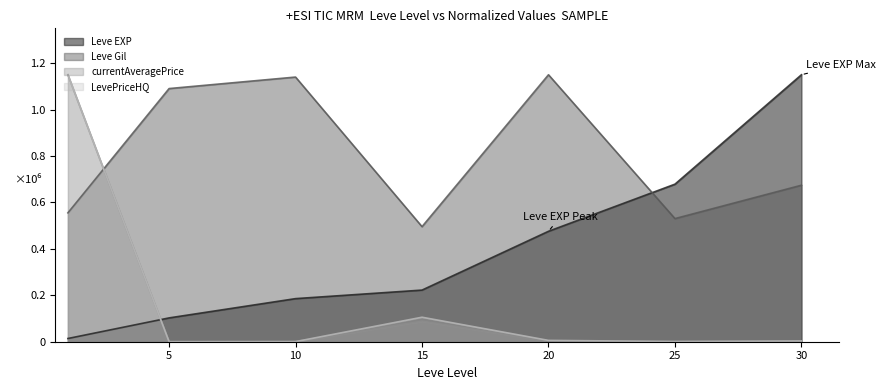

At which category does LevePriceHQ reach its first local peak?

15